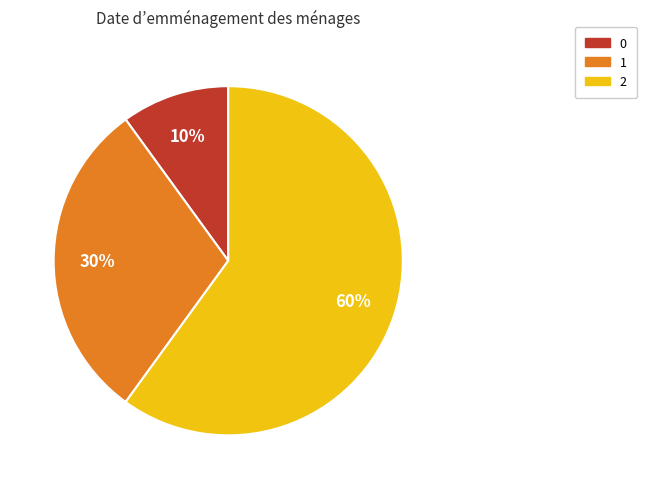

Does 2 represent more than half of the total?

Yes